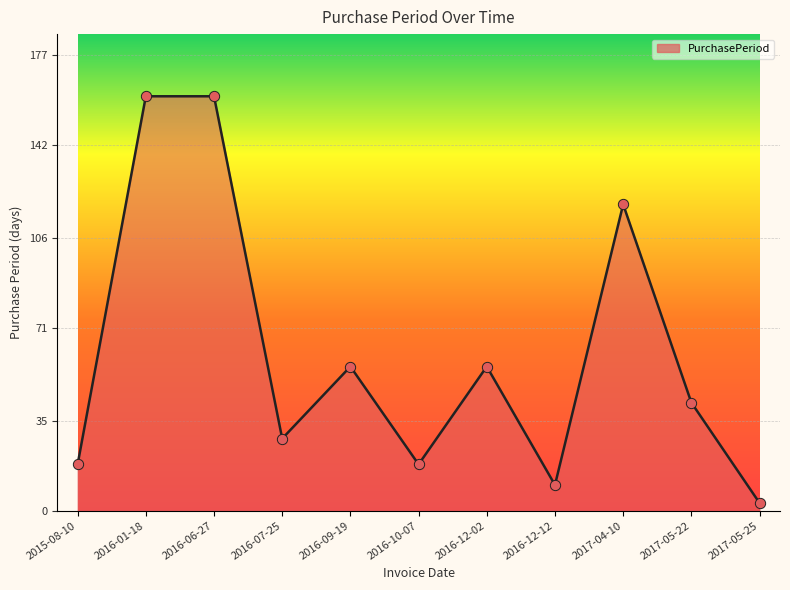

What is the ratio of the value at 2016-01-18 to the value at 2017-04-10?

1.4